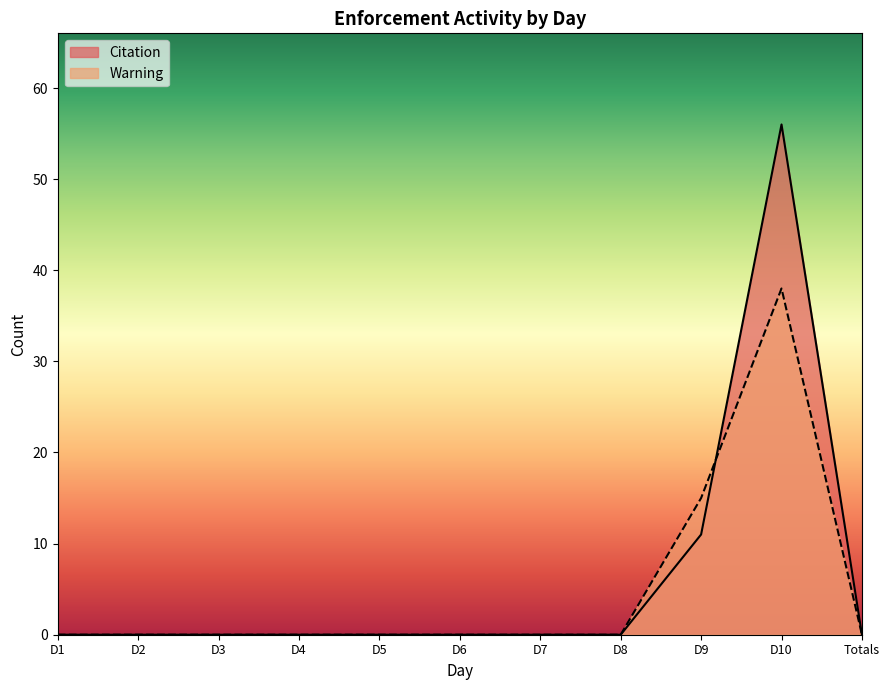

How many distinct data groups are displayed?

2